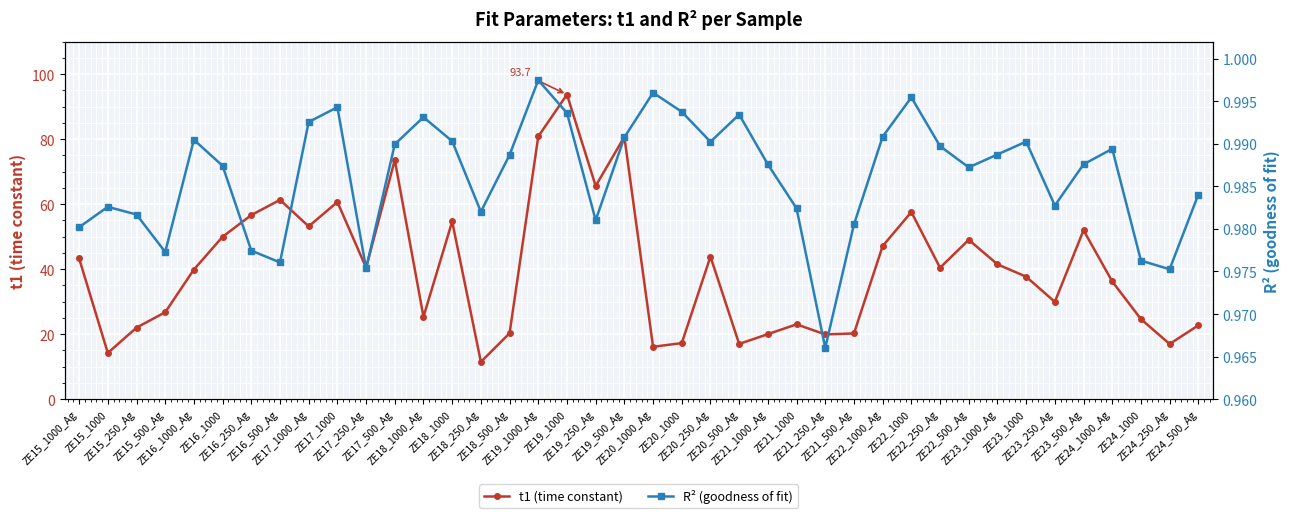

Which category has the highest value in the t1 (time constant) series?

ZE19_1000